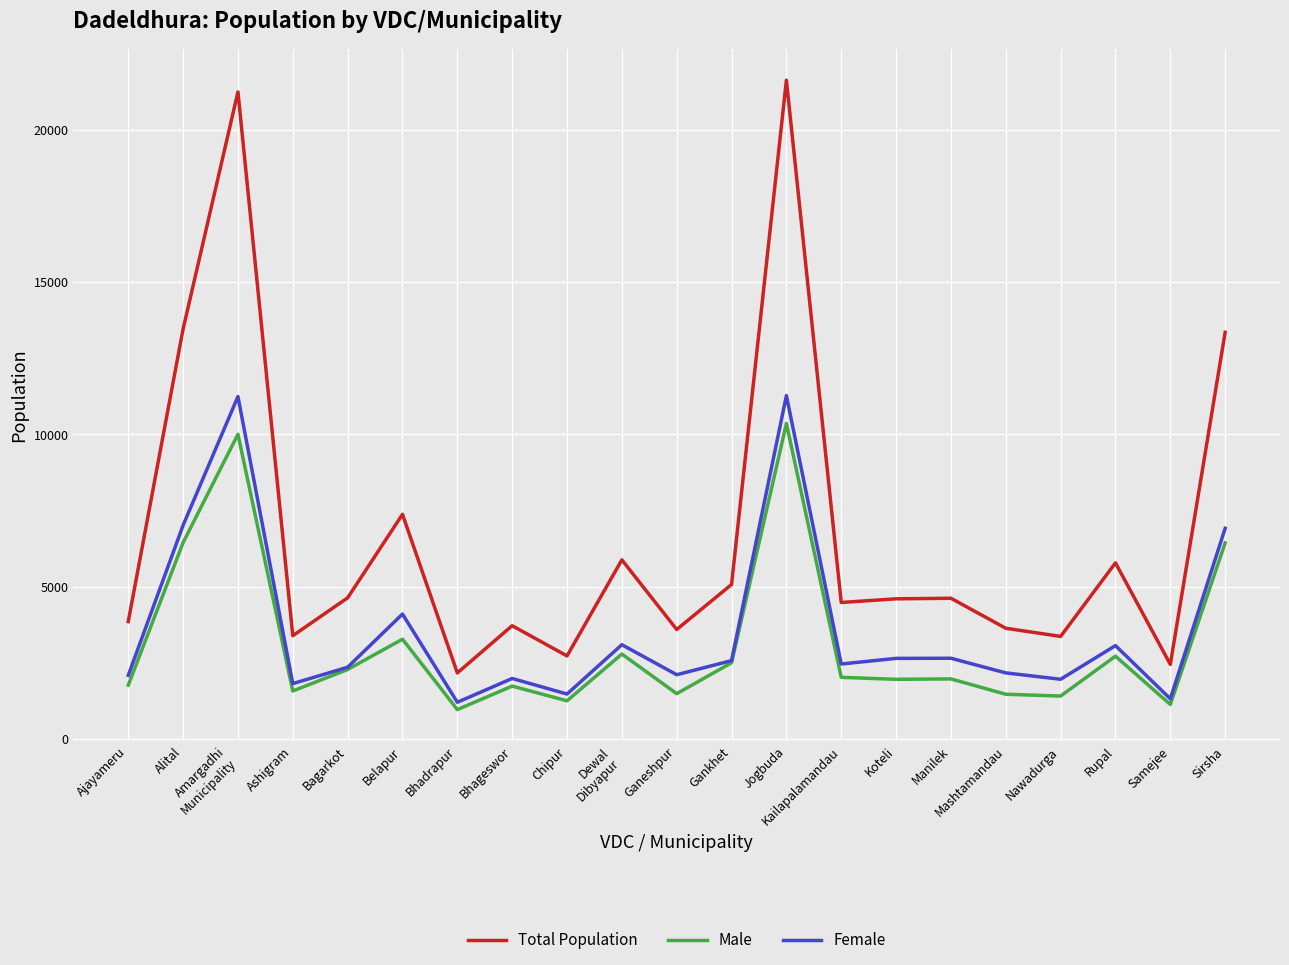

Which series has the largest range (max minus min)?

Total Population